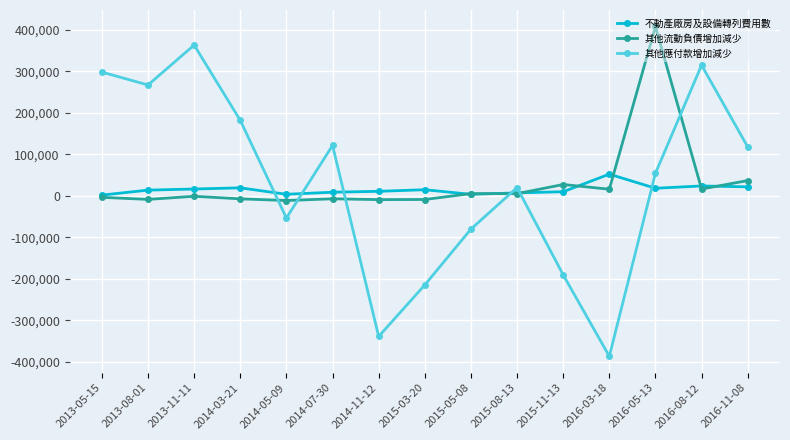

Which category has the highest value in the 不動產廠房及設備轉列費用數 series?

2016-03-18